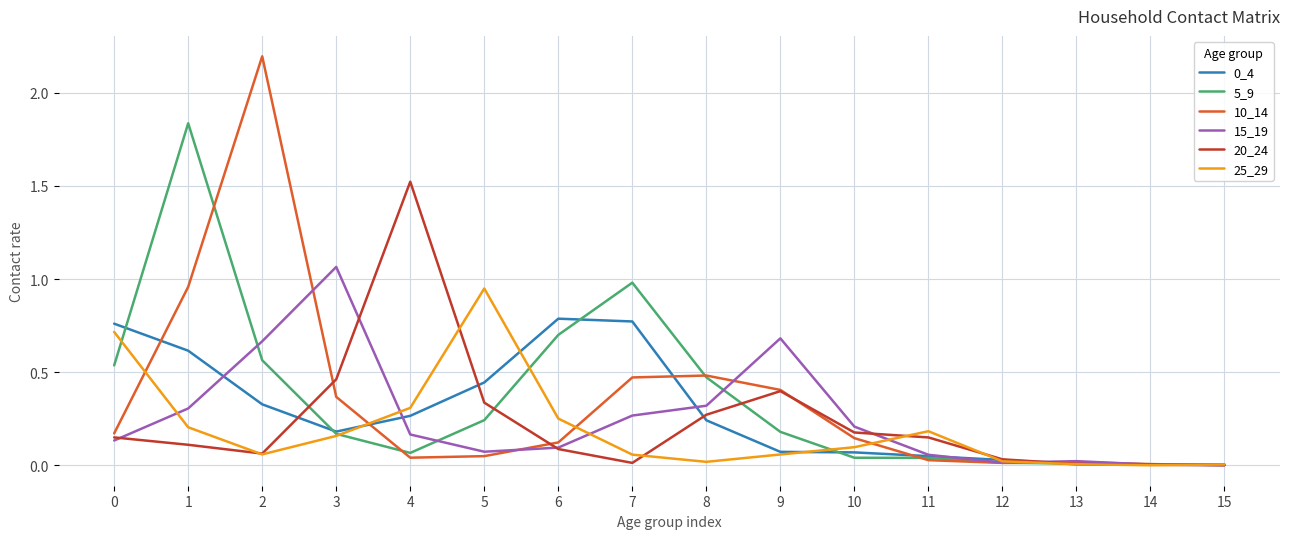

Is the value of 10_14 at 5 greater than the value of 15_19 at 2?

No